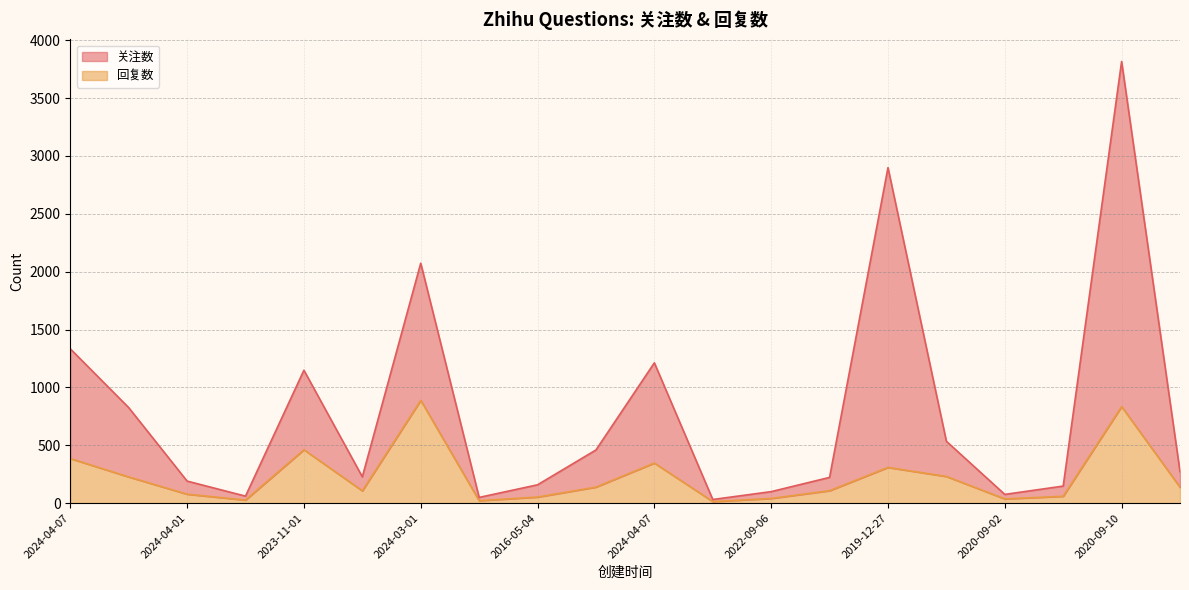

True or false: 回复数 and 关注数 cross at least once.

False